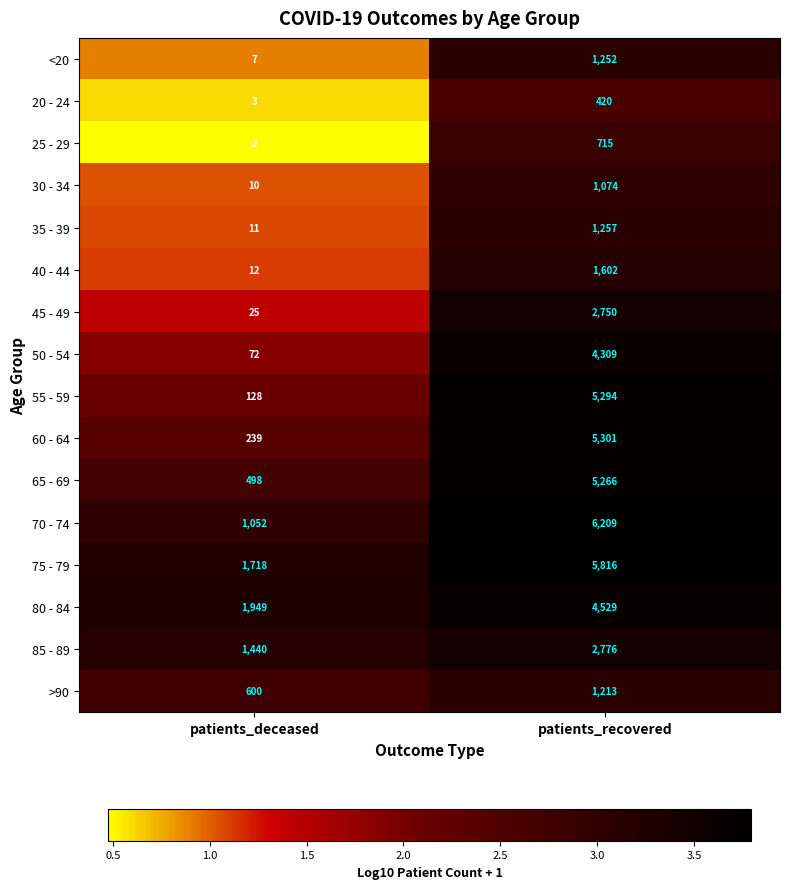

Is it true that 45 - 49 equals 25 at patients_deceased?

True